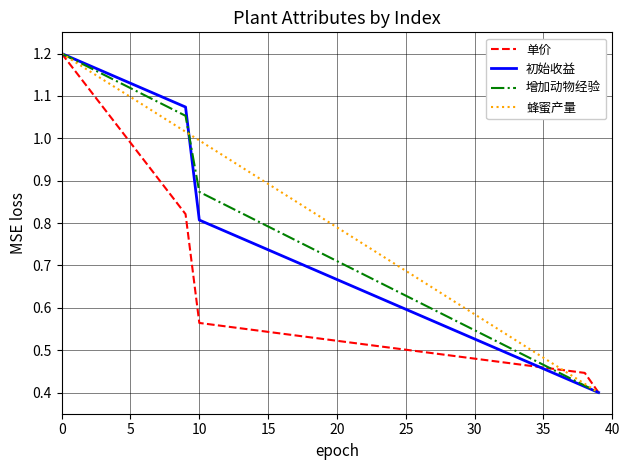

Is this an area chart (filled region under the line)?

No